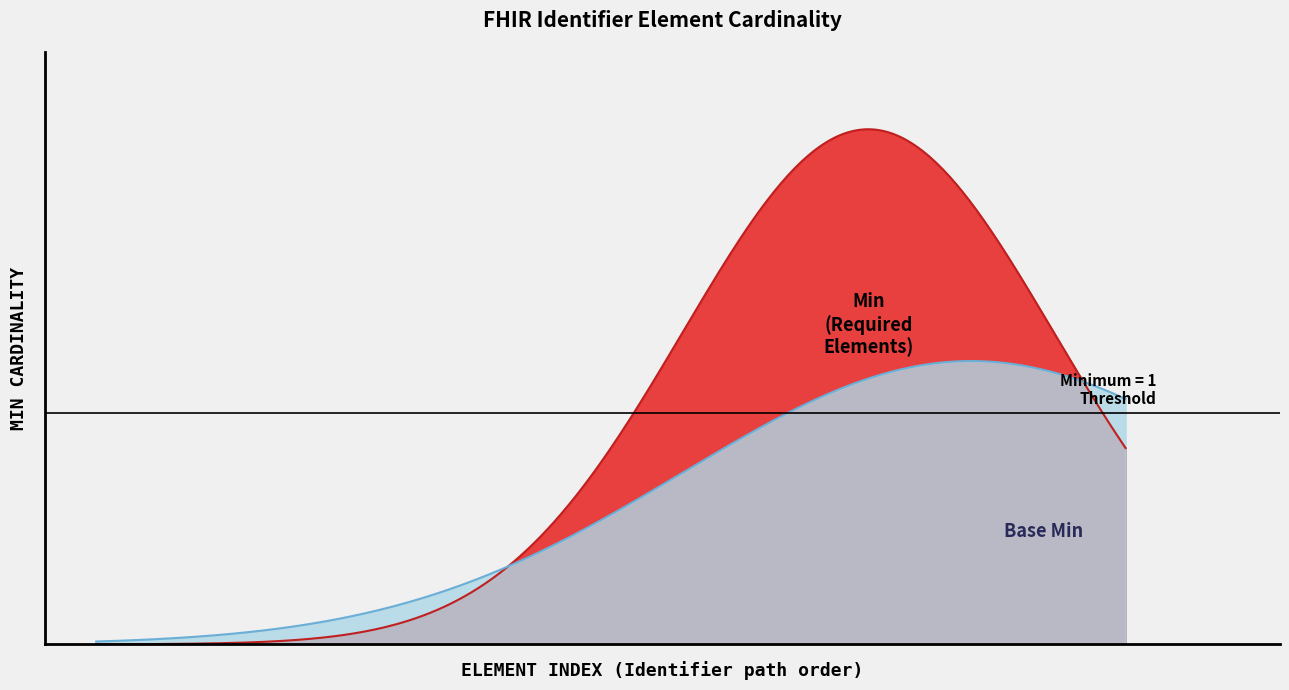

Does the chart display data point markers on the line(s)?

No